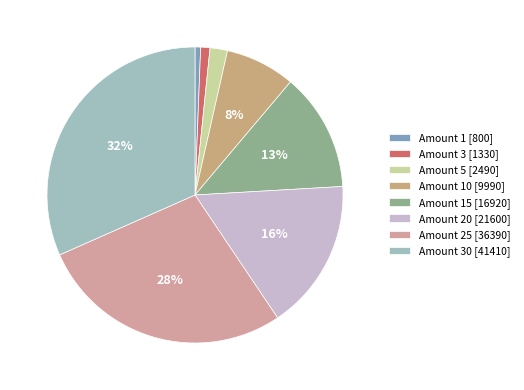

To the nearest percent, what is the average slice percentage?

12%